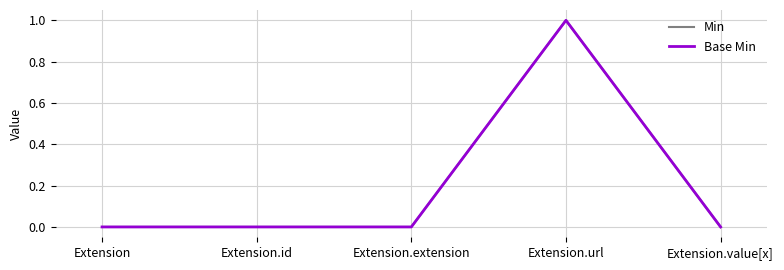

At which category is the sum across all series the highest?

Extension.url